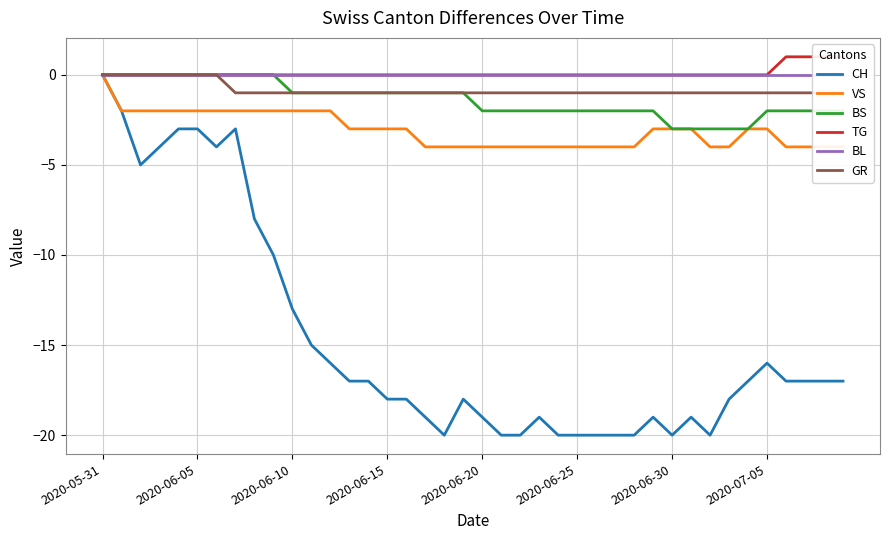

Which category has the highest value in the CH series?

2020-05-31